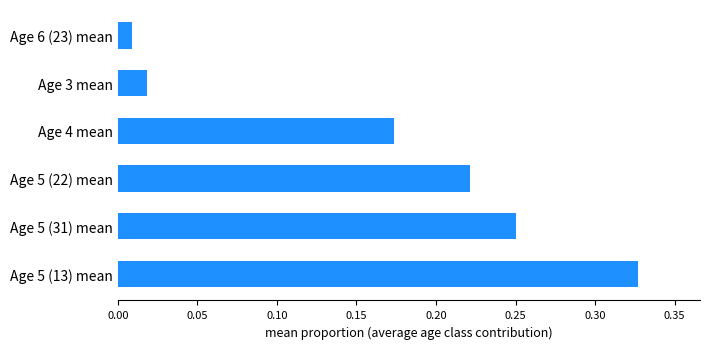

Between Age 5 (31) mean and Age 5 (22) mean, which is larger?

Age 5 (31) mean